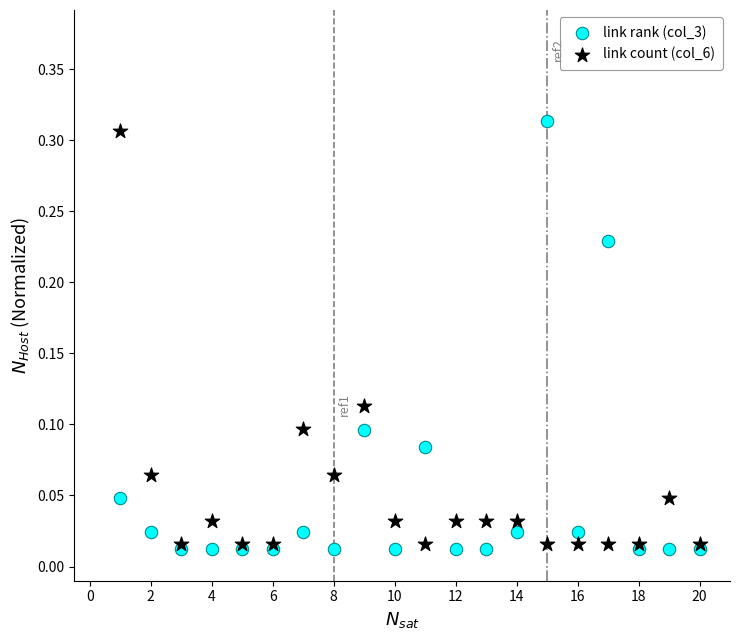

What is the X range (max minus min) for the scatter plot?

19.0